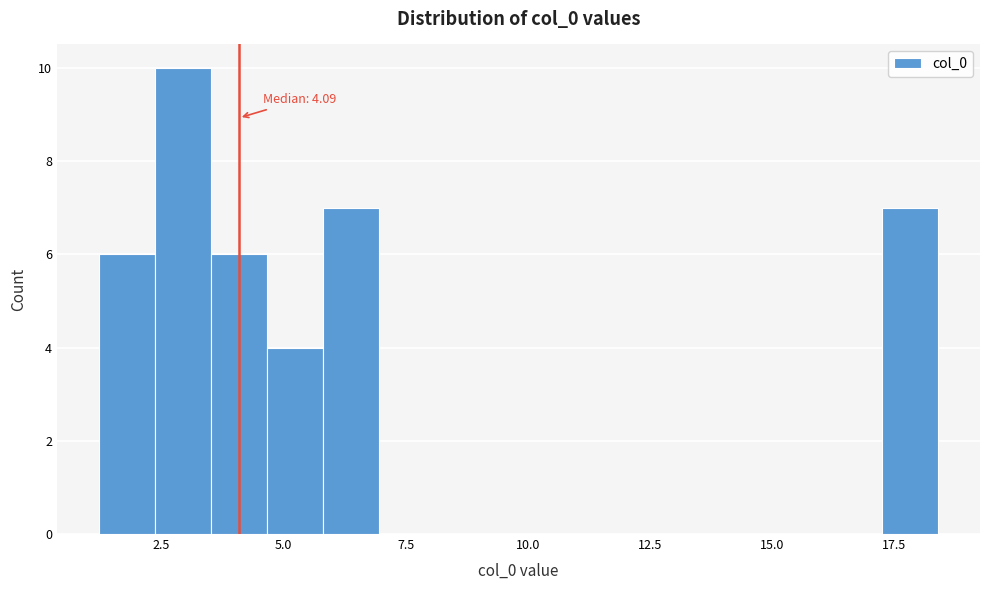

Read against the x-axis, roughly where is the centre of the tallest bar?

3.0